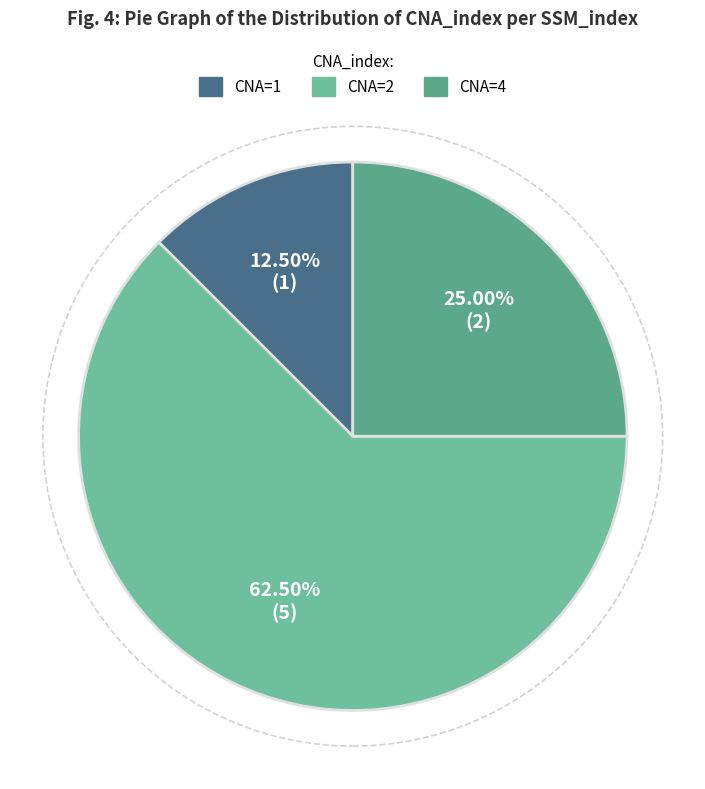

How many slices are in this pie chart?

3